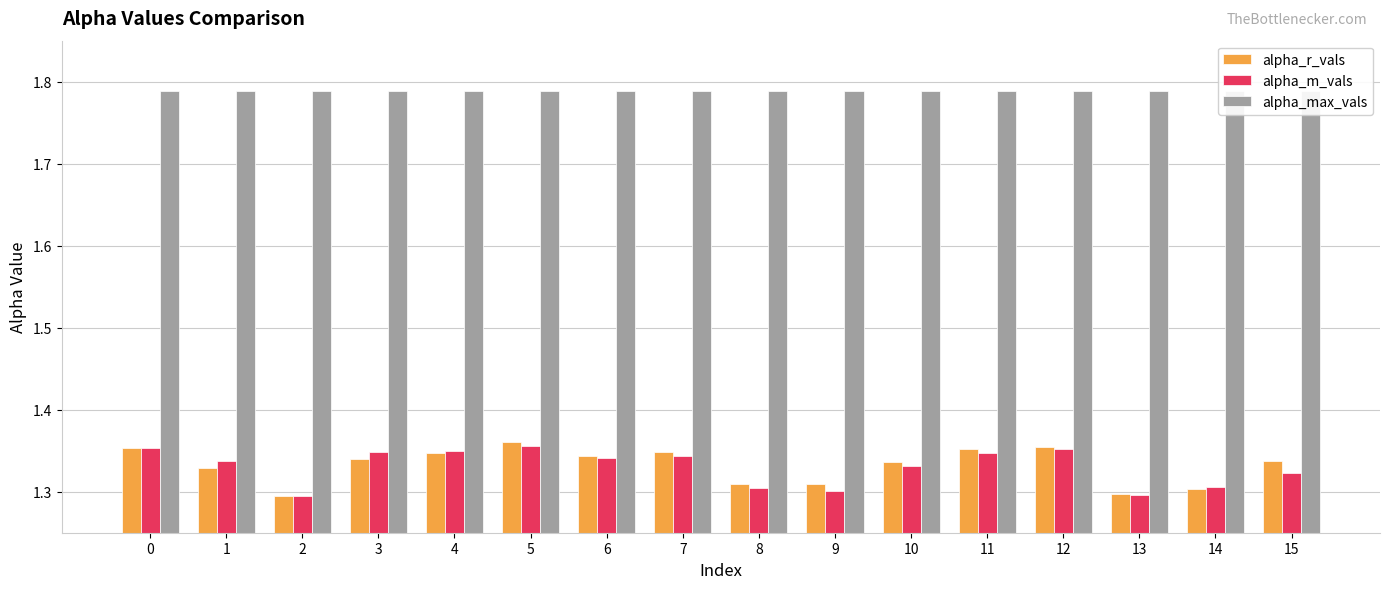

How many bars are there in total?

48